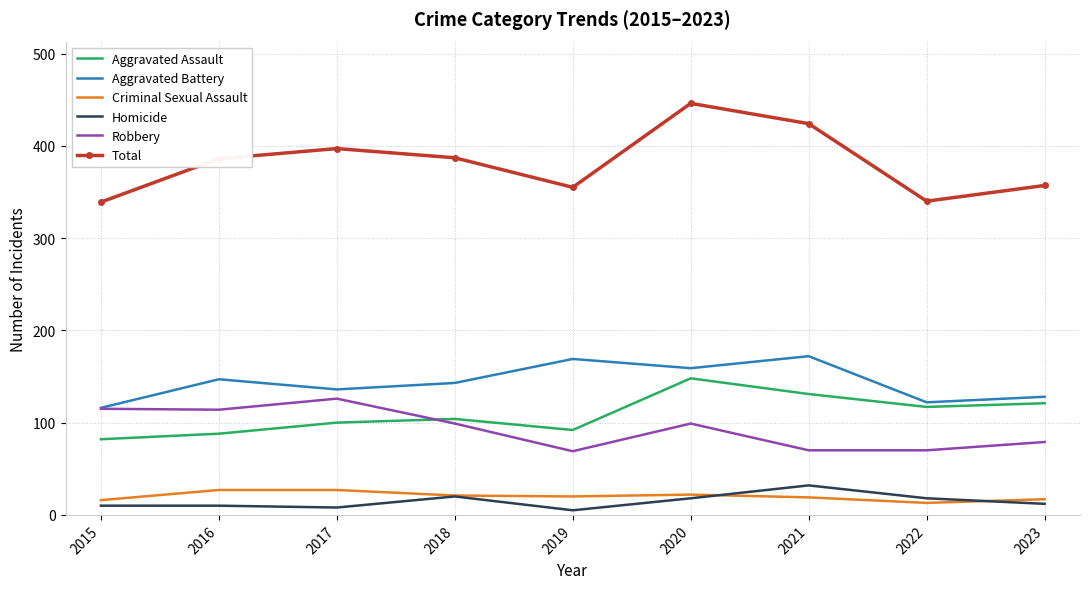

What is the difference between the maximum and minimum values in the Total series?

107